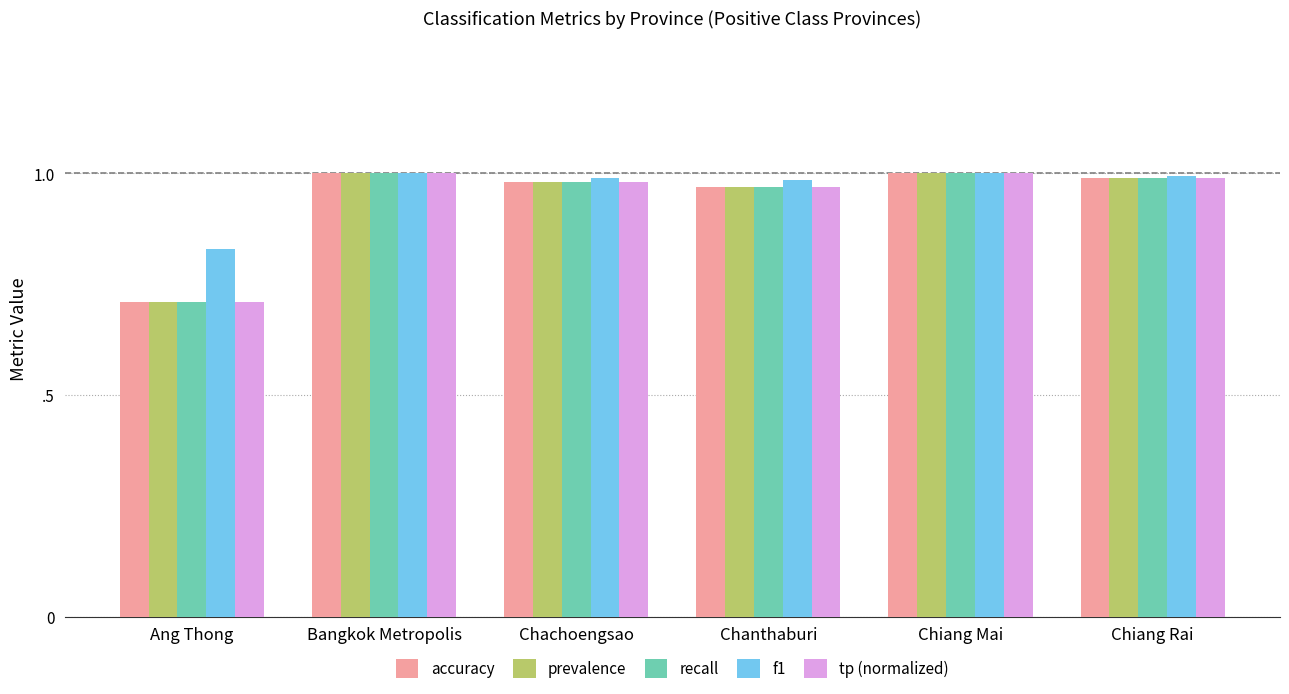

Which series has the widest spread of values?

accuracy